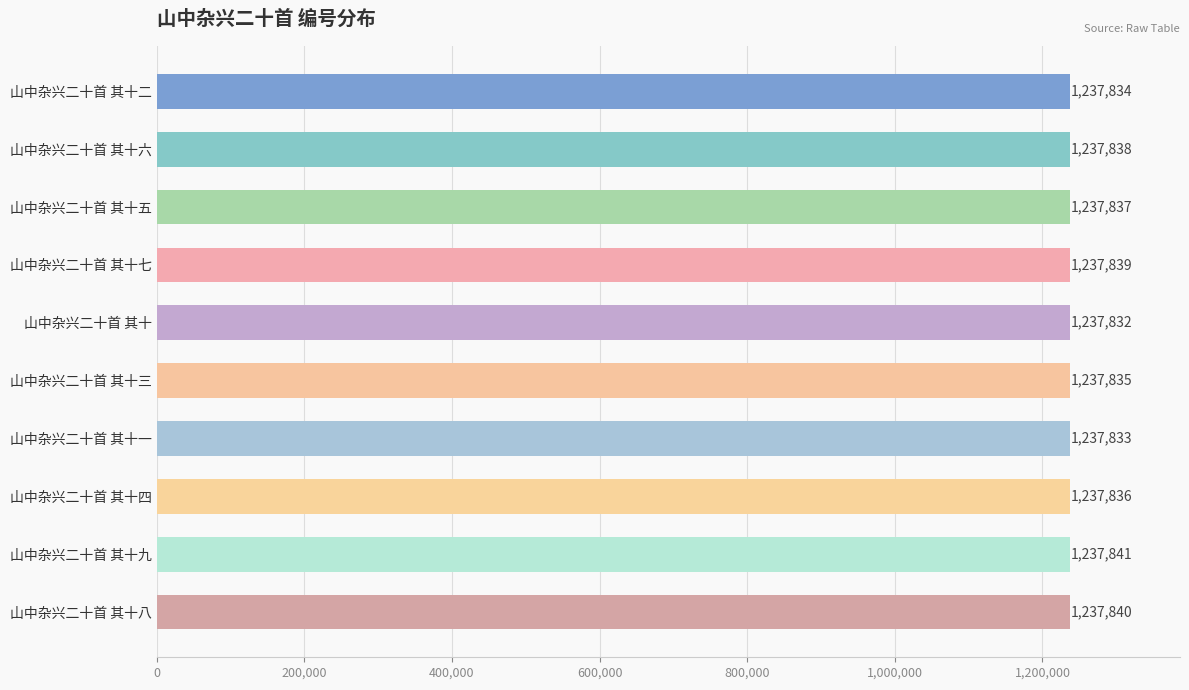

Between 山中杂兴二十首 其十四 and 山中杂兴二十首 其十, which is larger?

山中杂兴二十首 其十四